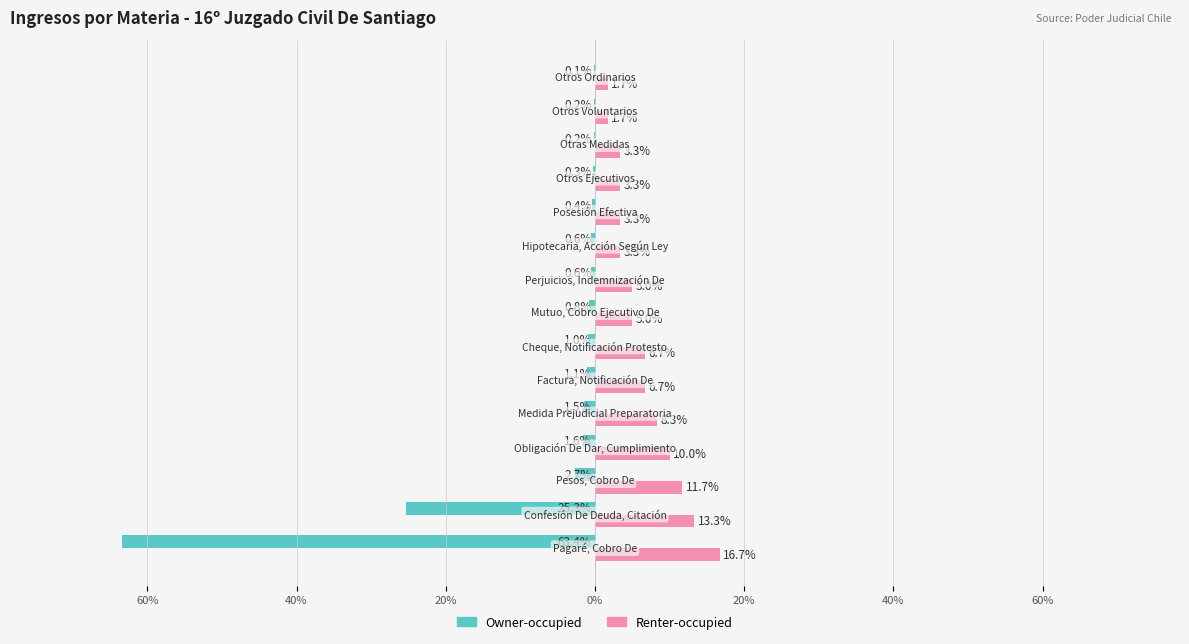

Which series has the largest total across all categories?

Renter-occupied